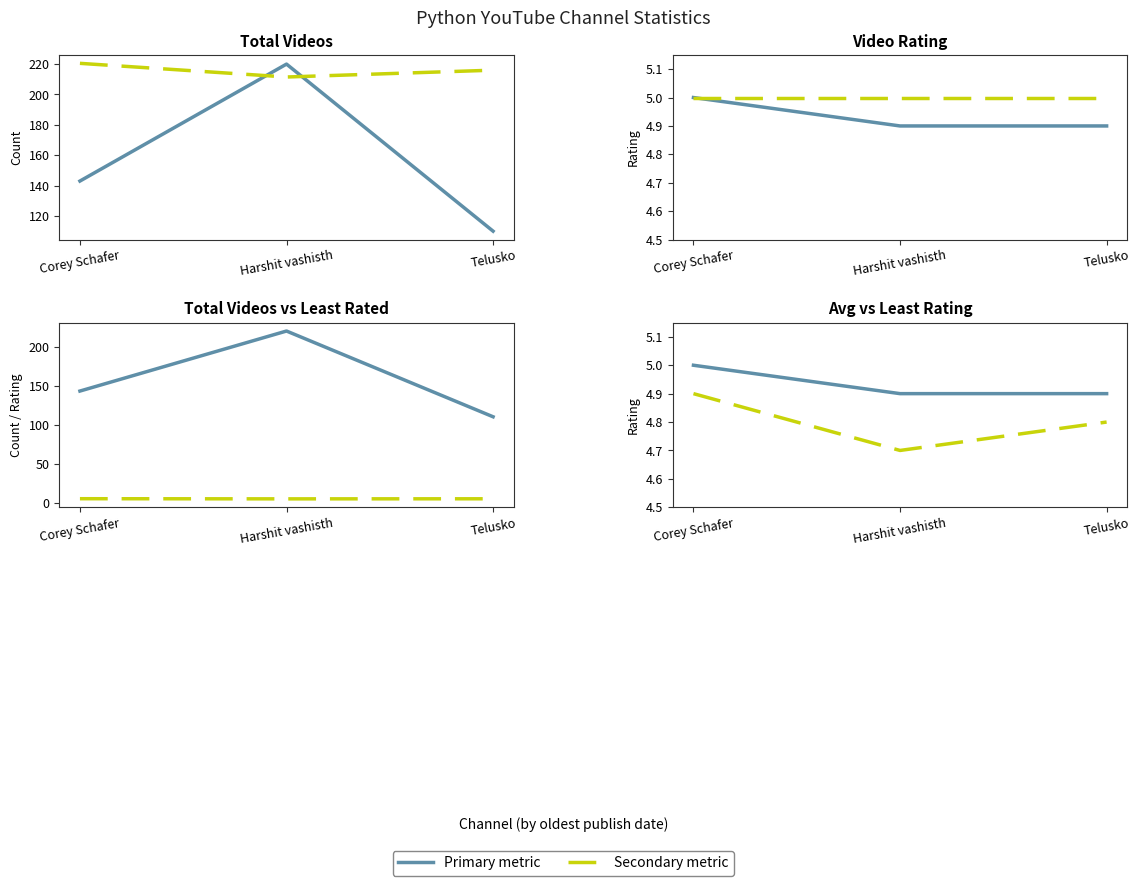

Reading left to right, list all the values displayed in this chart.

Total Videos: Corey Schafer=143.0	Harshit vashisth=220.0	Telusko=110.0
Least Rated Video (×45): Corey Schafer=220.5	Harshit vashisth=211.5	Telusko=216.0
Average Video Rating: Corey Schafer=5.0	Harshit vashisth=4.9	Telusko=4.9
Most Rated Video: Corey Schafer=5.0	Harshit vashisth=5.0	Telusko=5.0
Least Rated Video: Corey Schafer=4.9	Harshit vashisth=4.7	Telusko=4.8